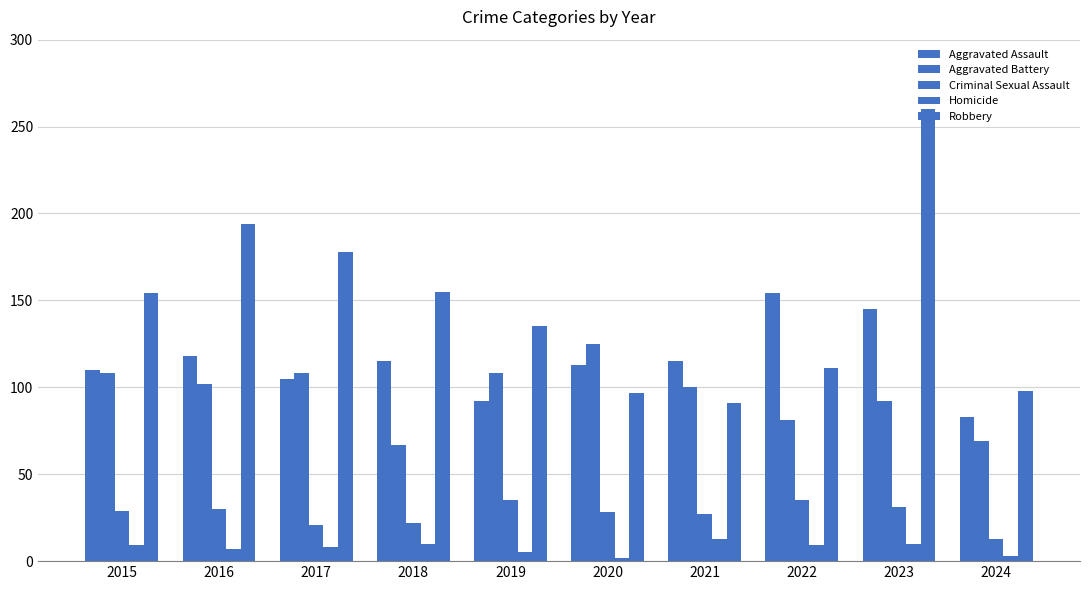

True or false: Aggravated Assault has a value of 83 at 2024.

True